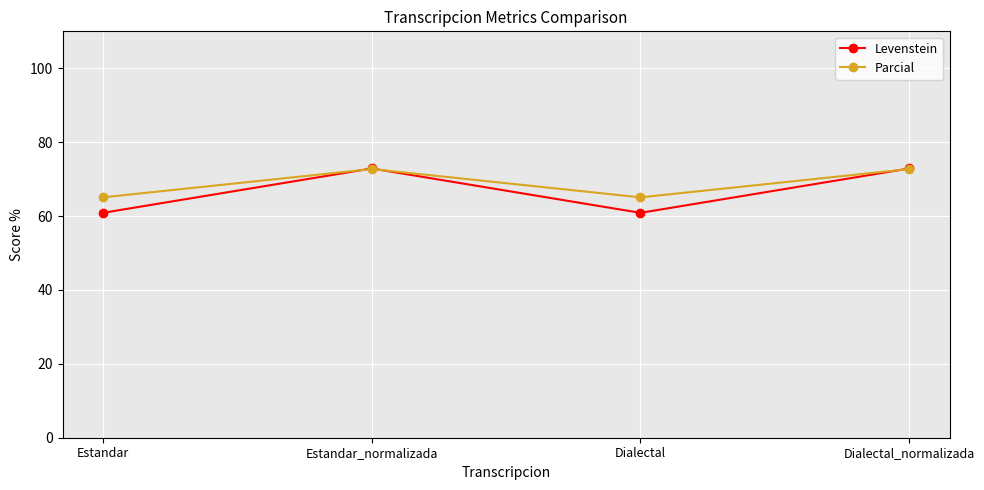

What is the average value of the Parcial series?

68.9